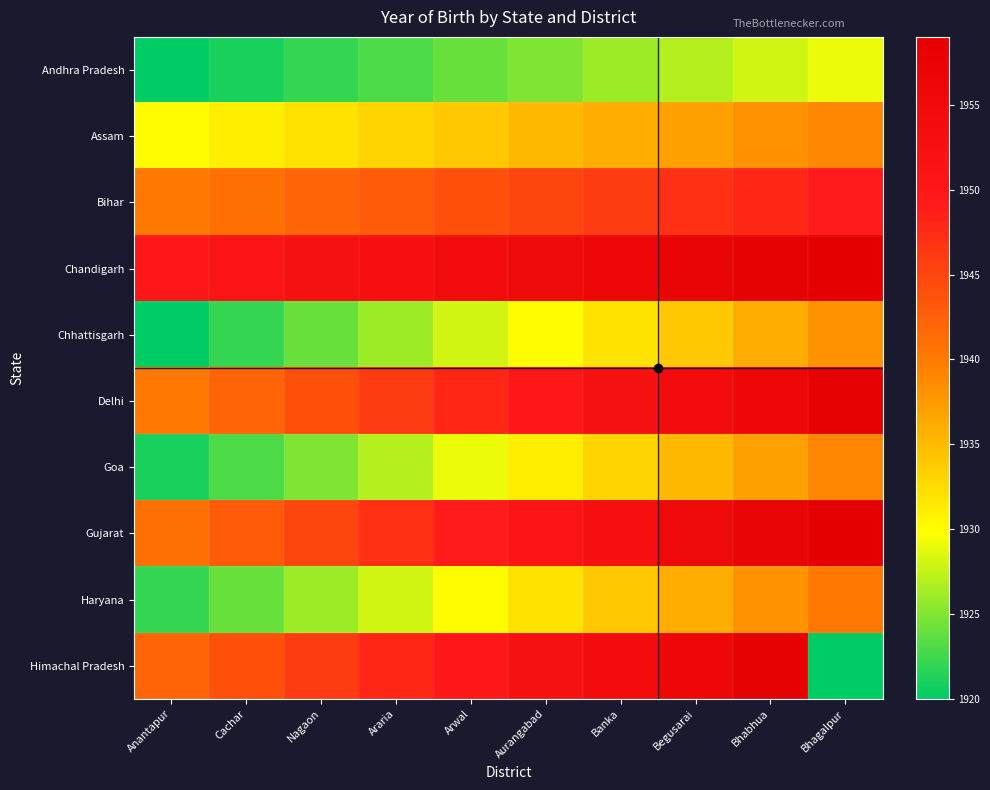

Which series has the largest total across all categories?

Chandigarh